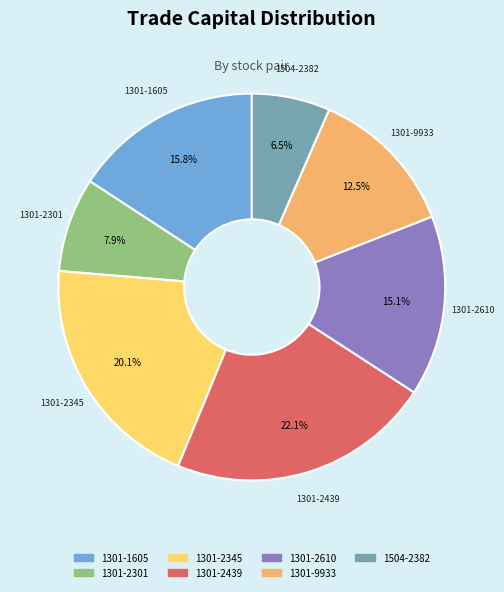

Approximately how many times larger is the value at 1301-2439 compared to 1301-9933?

1.8